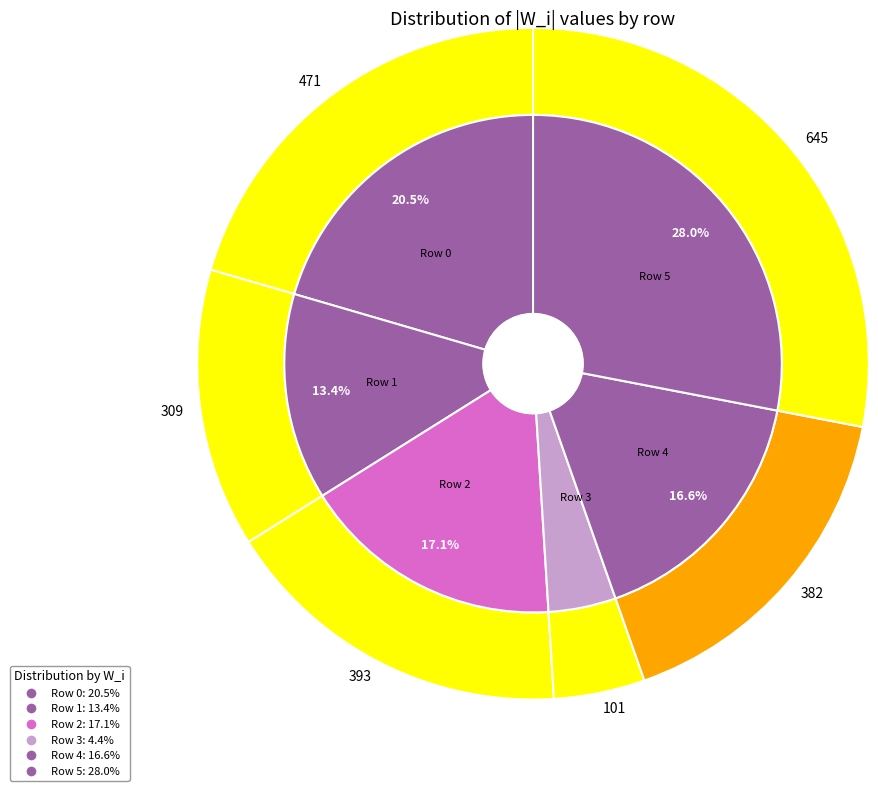

What is the total percentage of Row 2 and Row 5?

45.1%